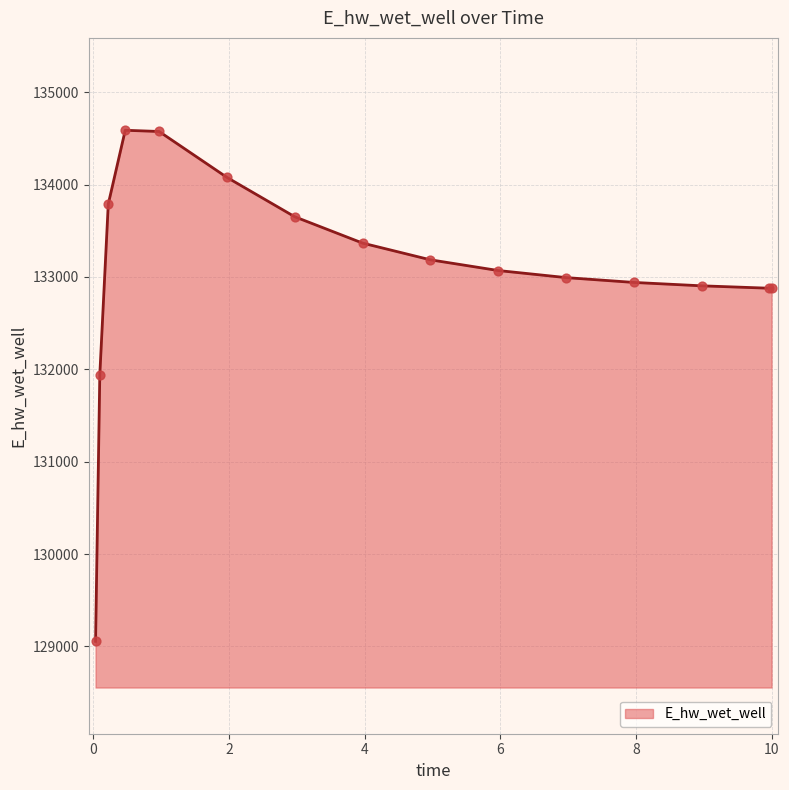

What is the smallest value displayed?

129055.3